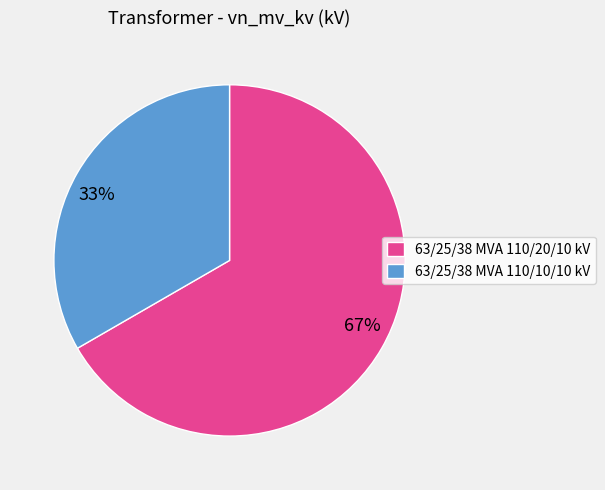

To the nearest percent, what percentage of the pie is 63/25/38 MVA 110/20/10 kV?

67%